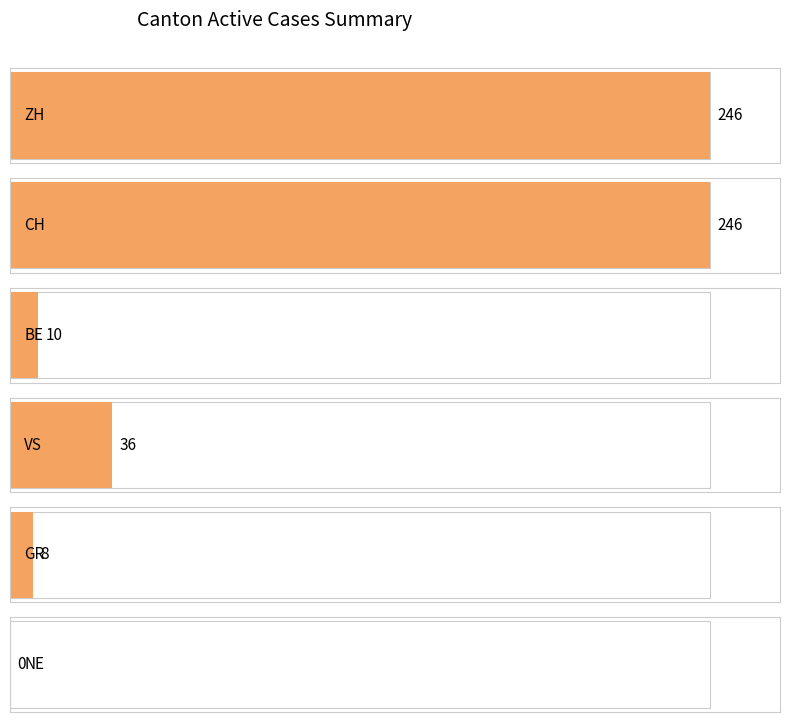

Is the value of NE at 37 greater than the value of BE at 31?

No